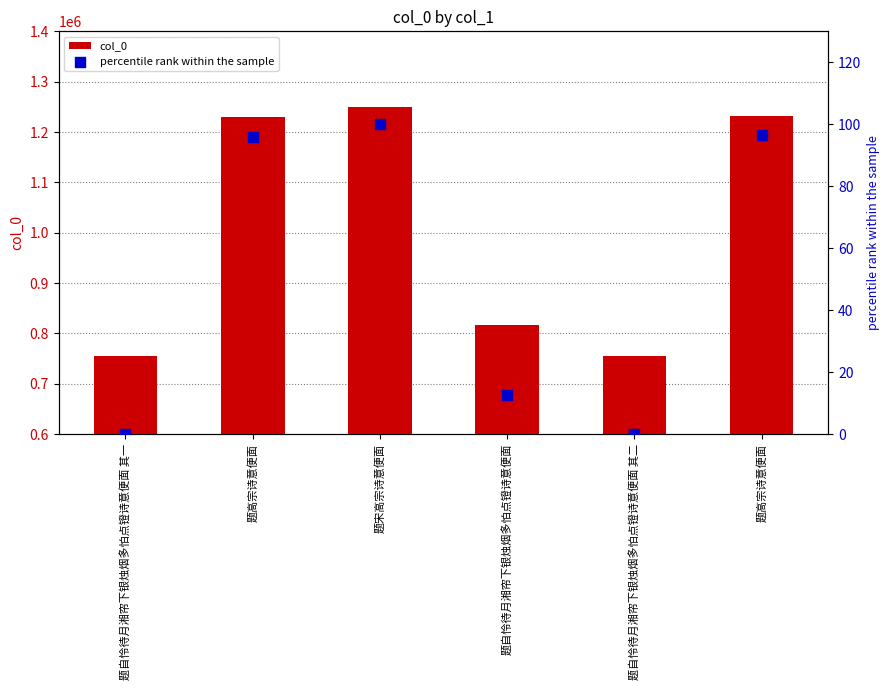

Which series reaches the maximum Y coordinate?

col_0